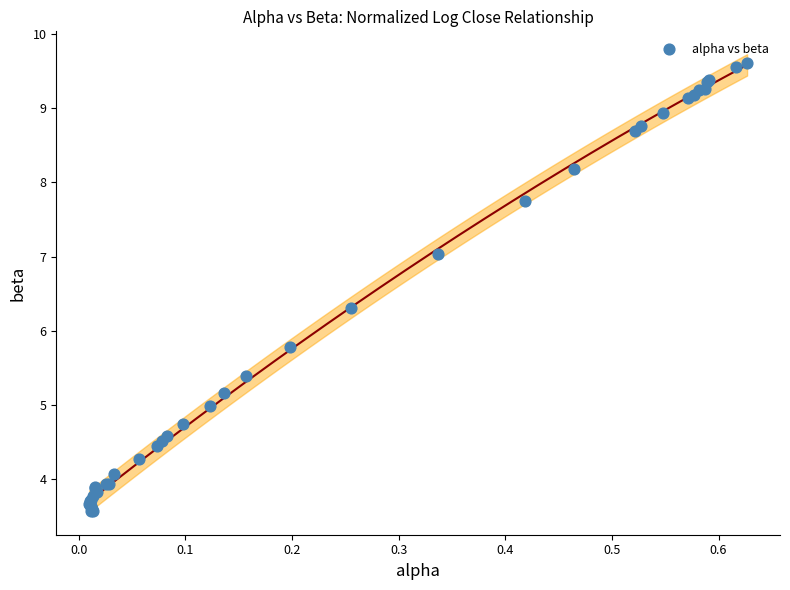

What Y value in the scatter plot is closest to 6?

5.8